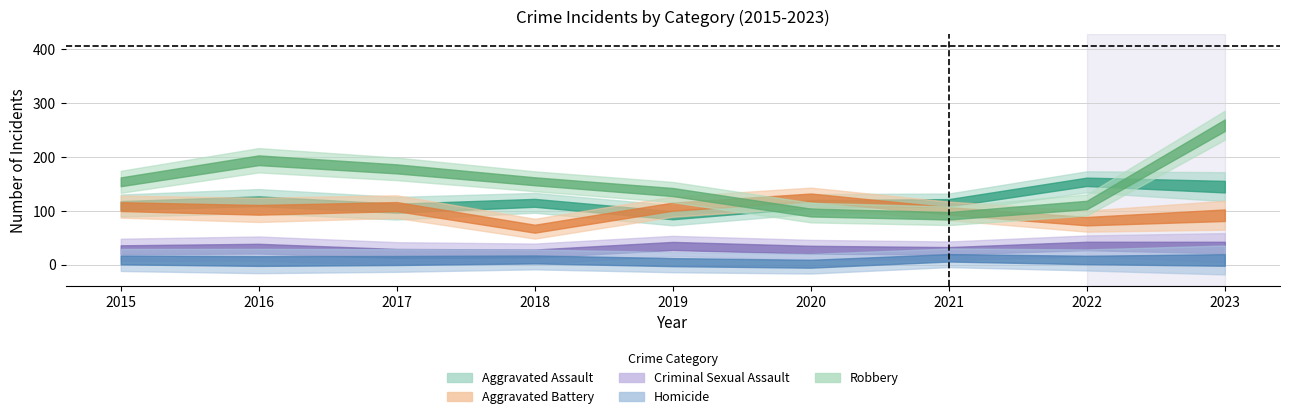

True or false: Robbery and Homicide cross at least once.

False